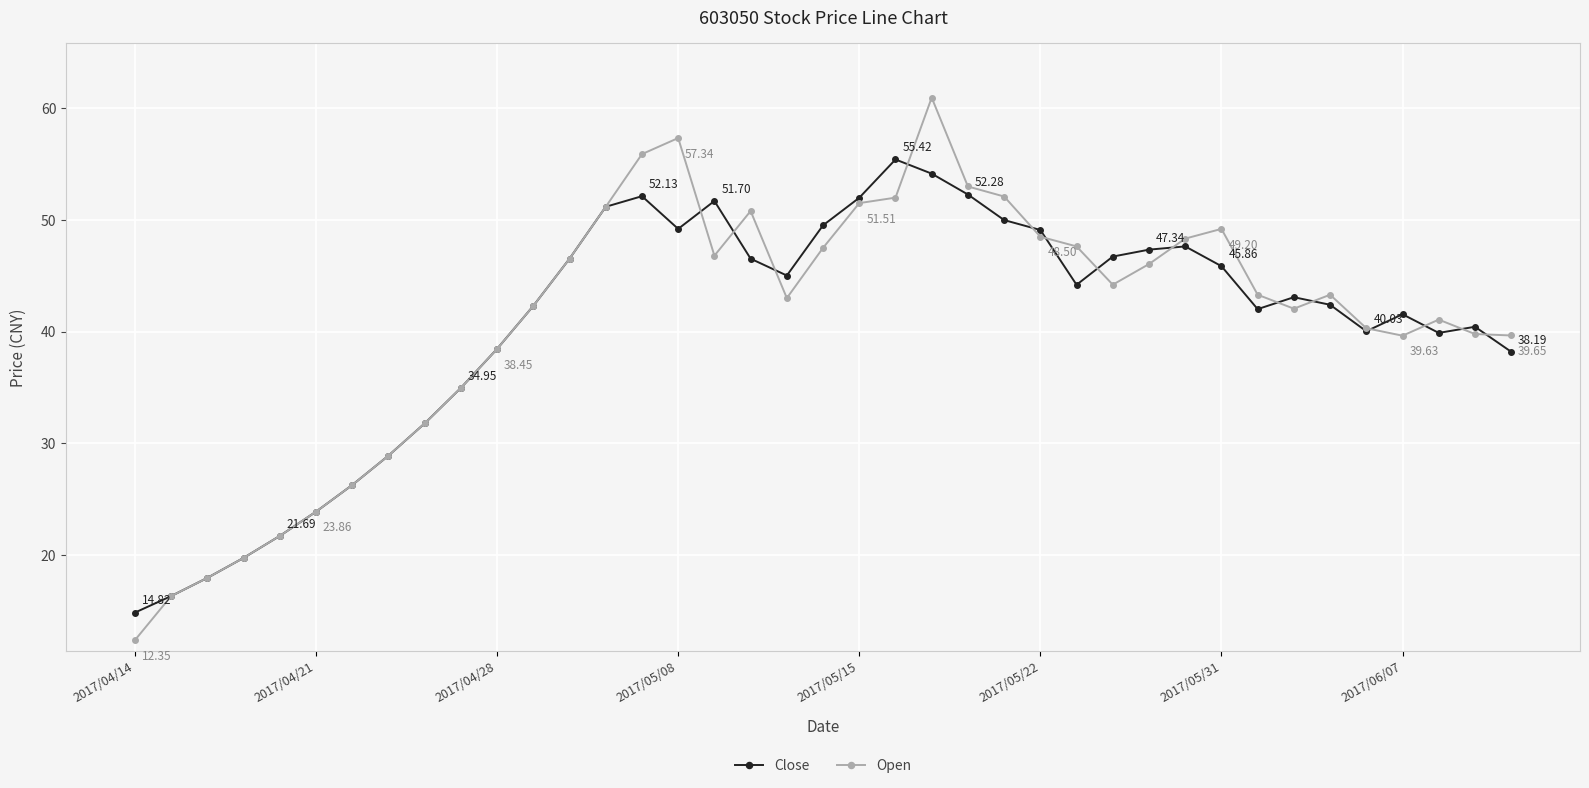

Which series has the largest range (max minus min)?

Open